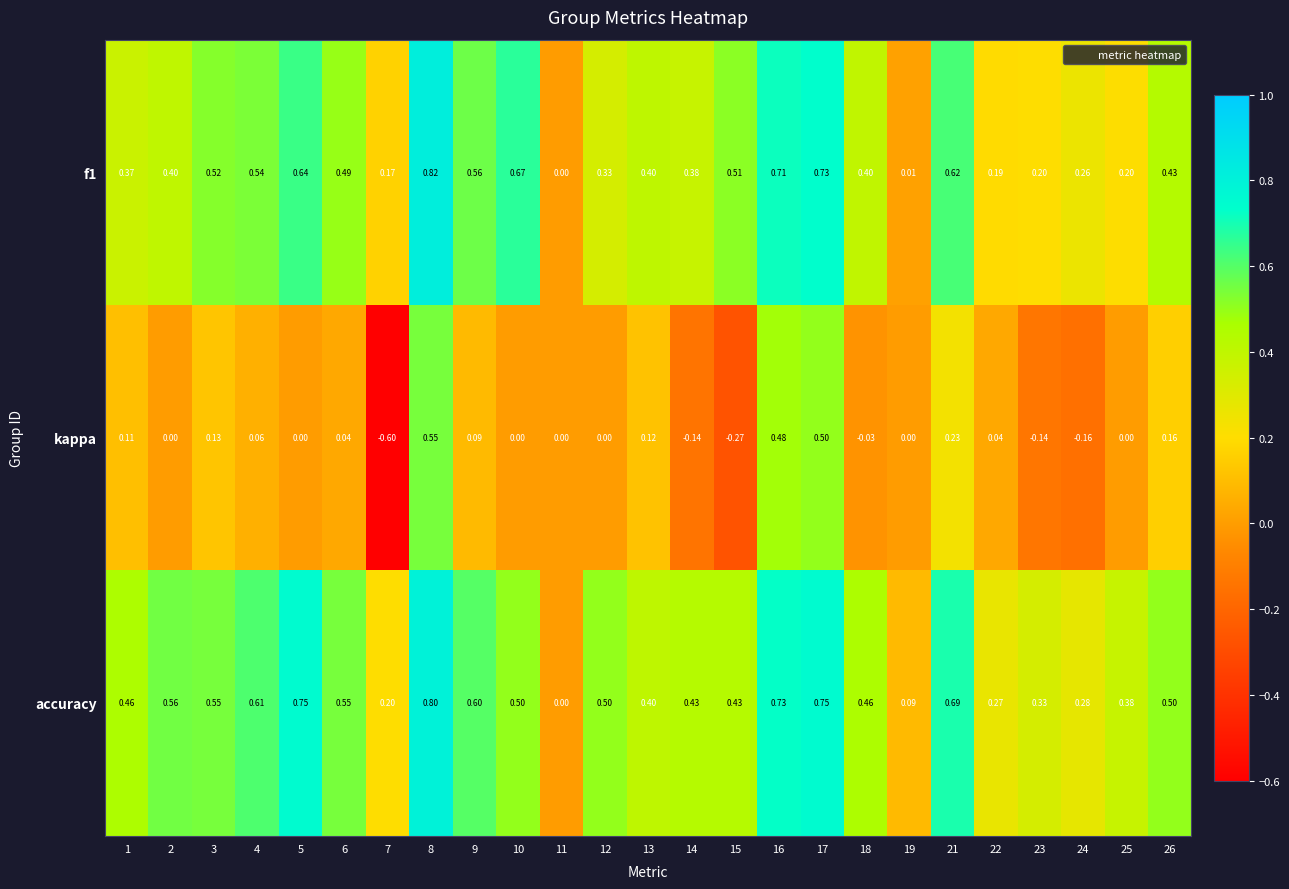

Count the number of data series in this chart.

3